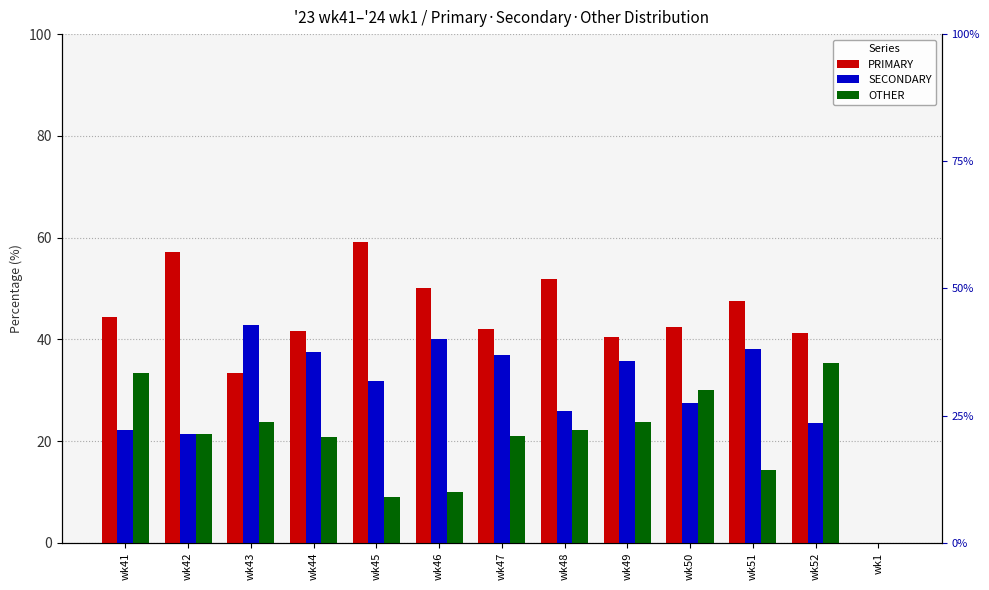

Which series has the largest range (max minus min)?

PRIMARY